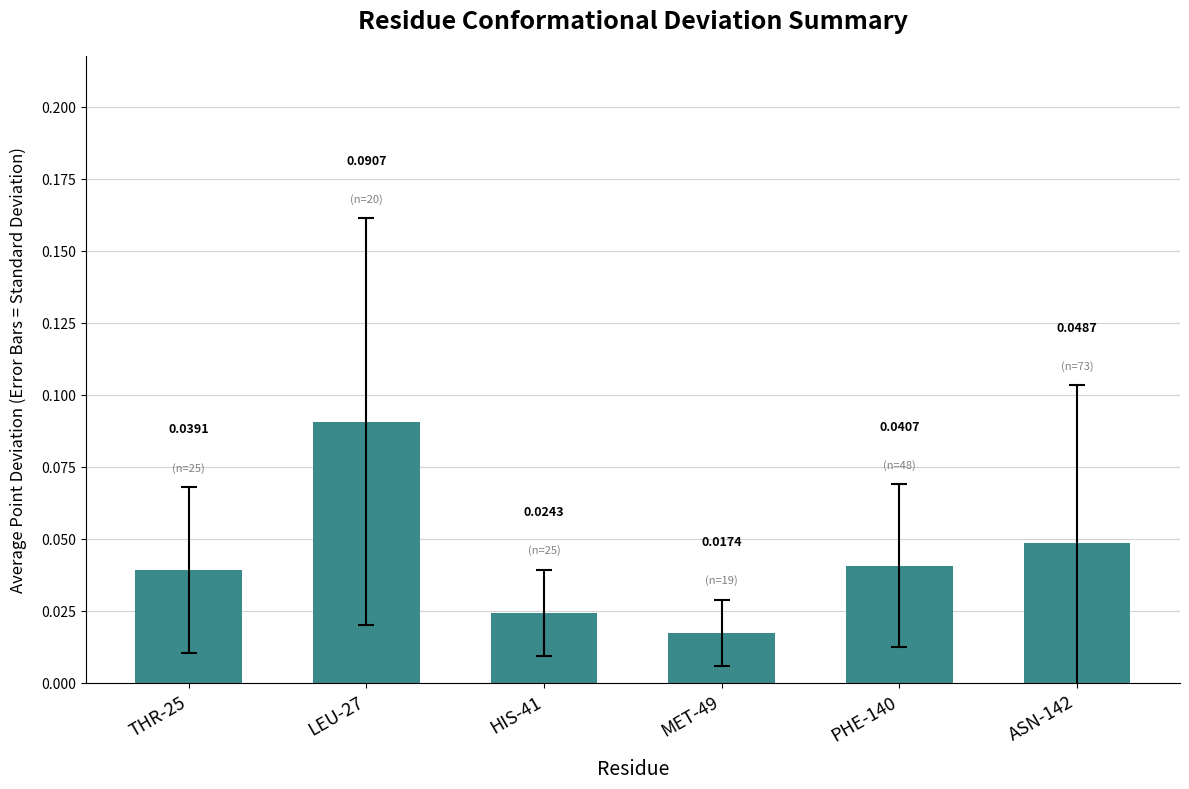

List the labels in order of value, smallest first.

MET-49, HIS-41, THR-25, PHE-140, ASN-142, LEU-27